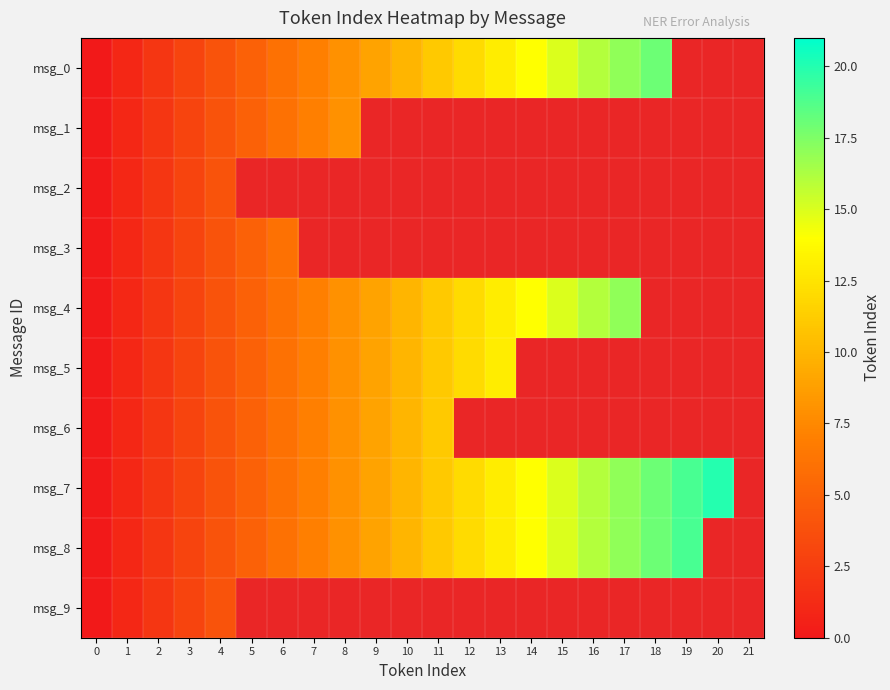

At how many categories does at least one series exceed 4?

16